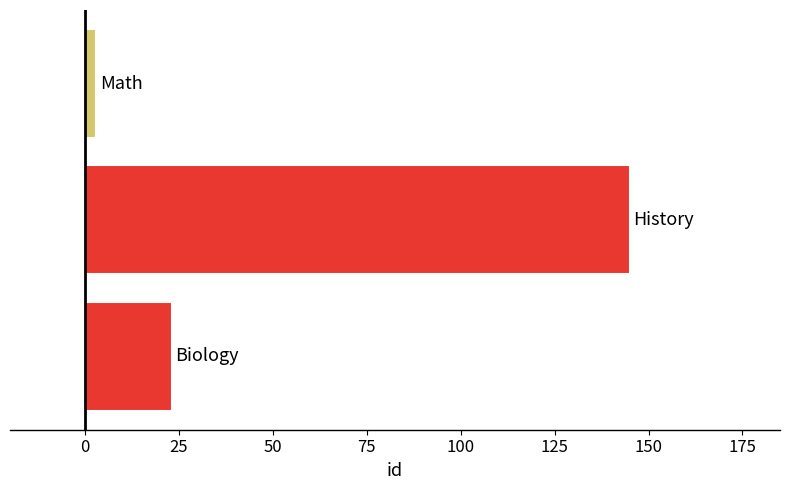

What is the average value?

57